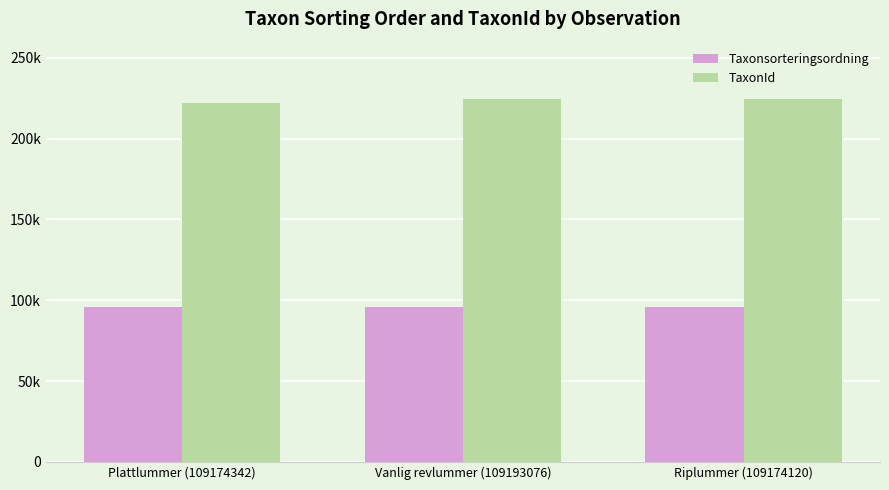

What are all the series names shown in the legend?

Taxonsorteringsordning, TaxonId